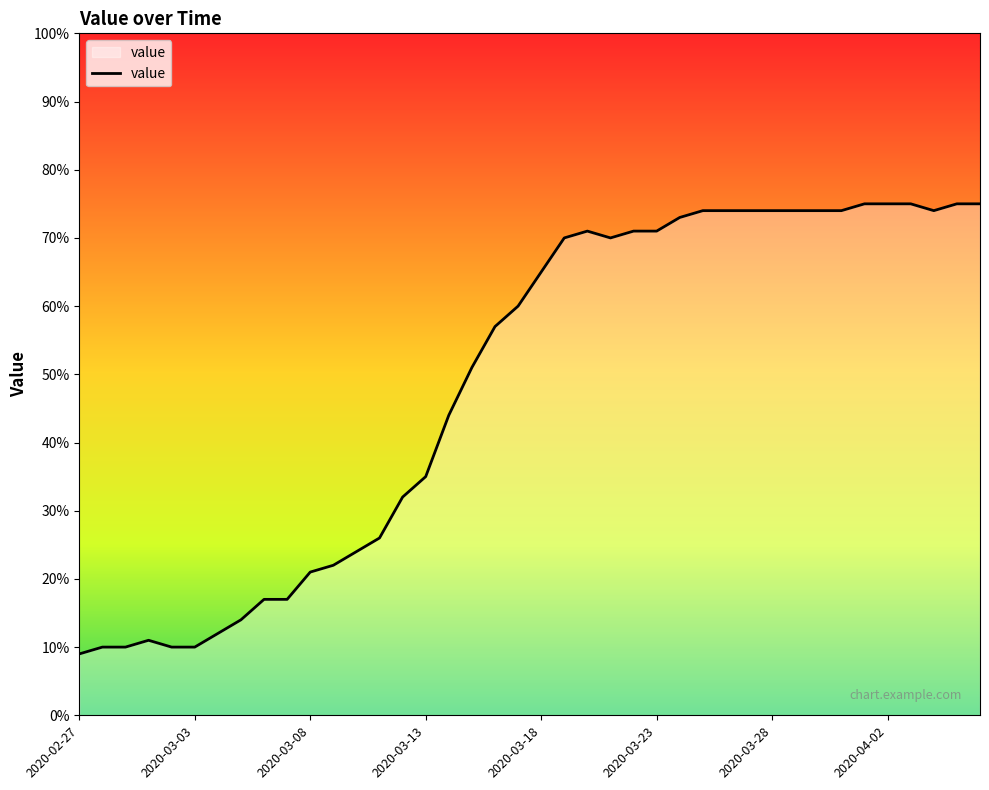

What is the greatest value displayed?

75